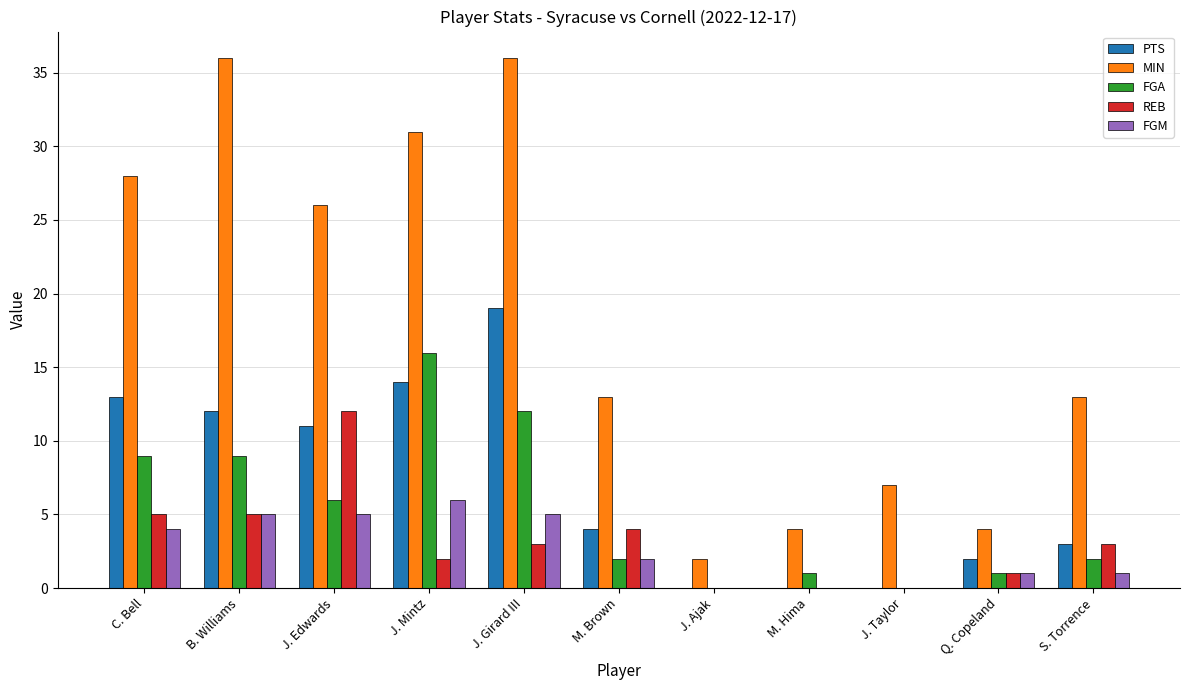

Which series has the largest total across all categories?

MIN